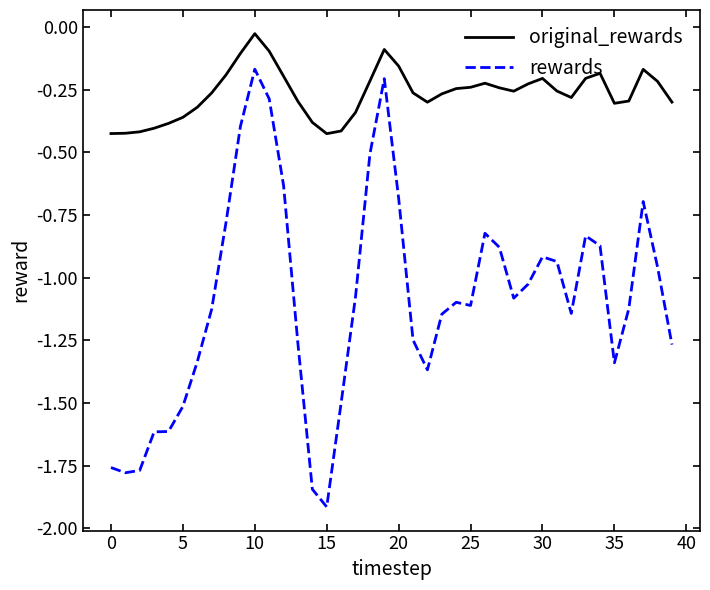

What is the difference between the maximum and minimum values in the rewards series?

1.7